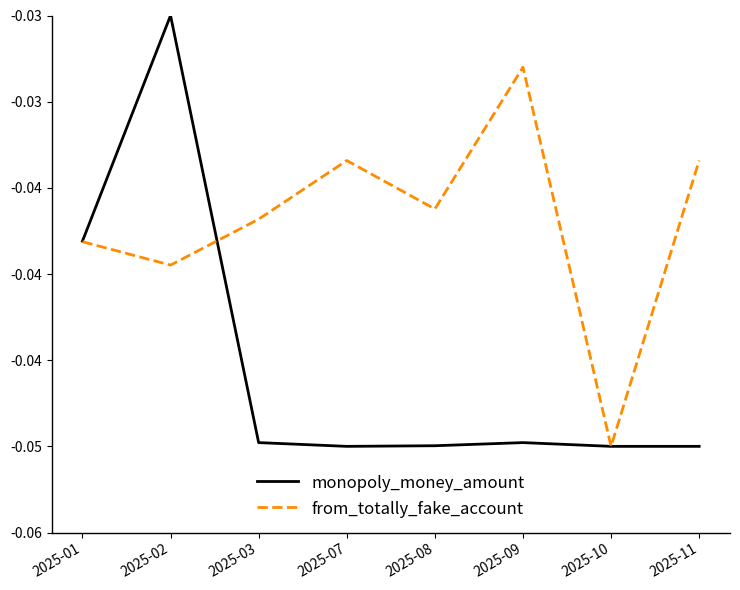

Does the chart display data point markers on the line(s)?

No